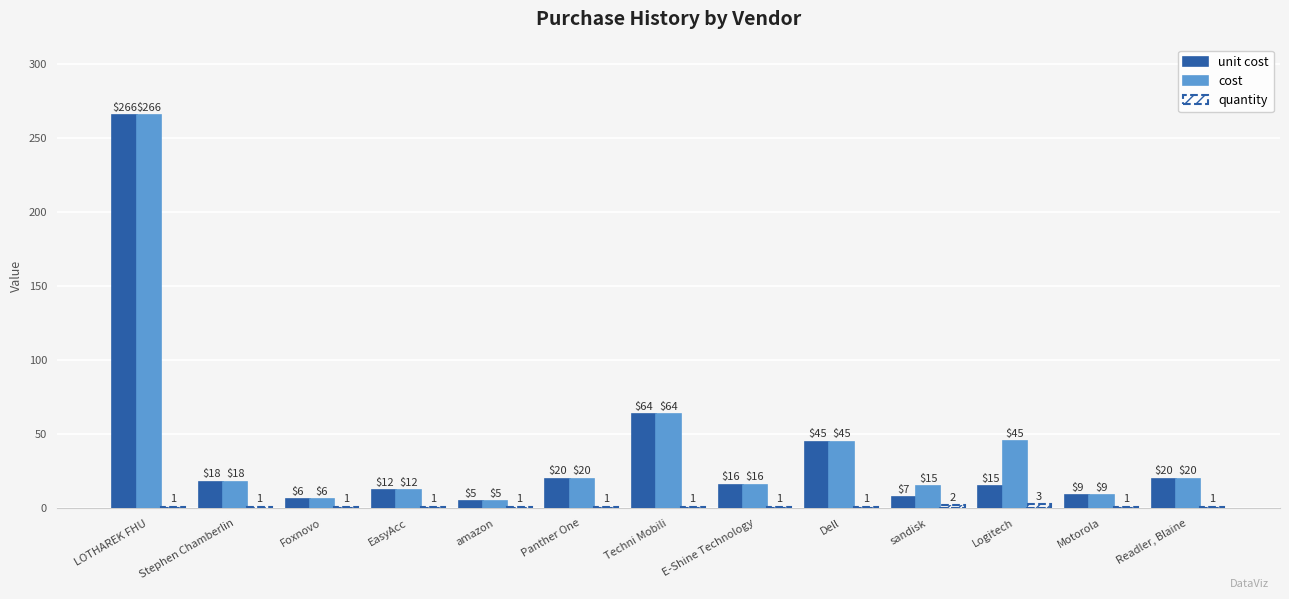

How many series are shown in this chart?

3